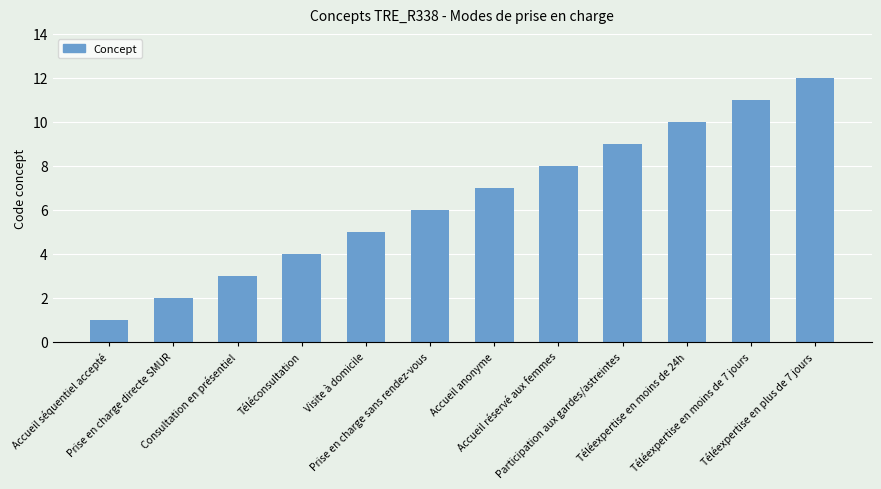

Is it true that the value at Prise en charge sans rendez-vous is 2?

False